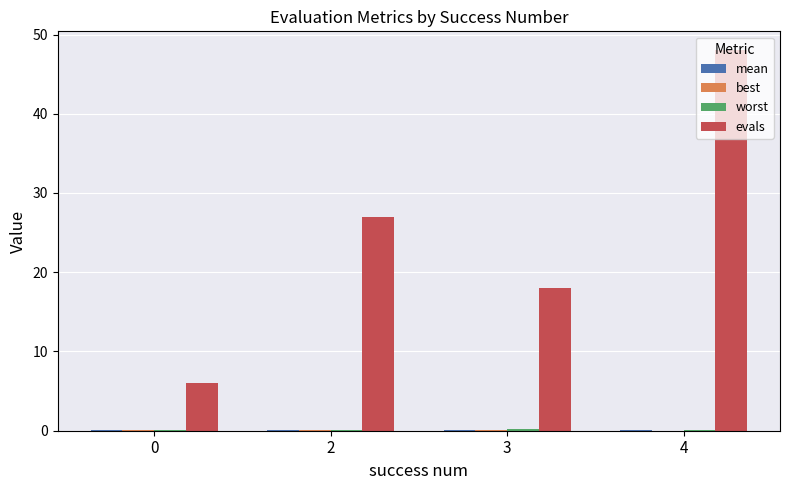

Are the bars horizontal?

No